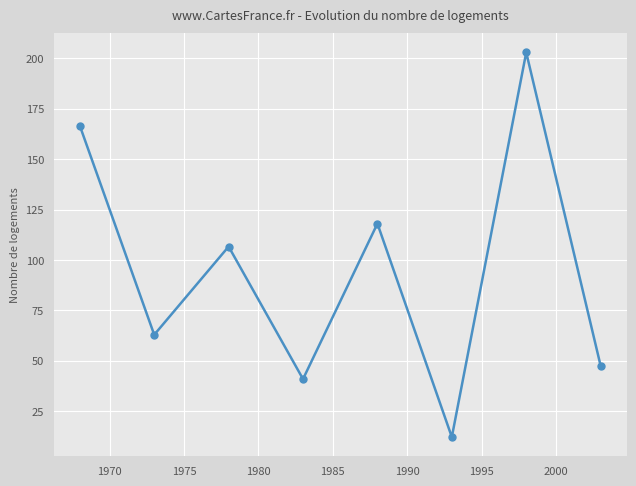

How many interior local peaks (higher than both neighbors) does the data have?

3